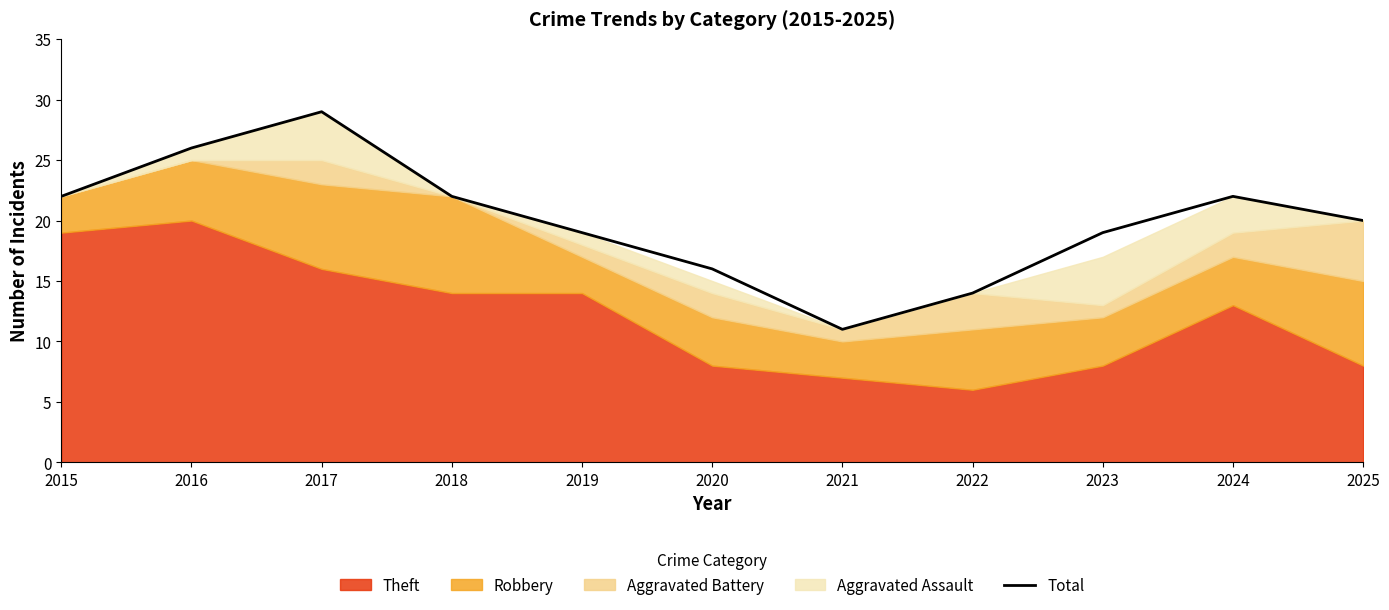

How many values are between 16 and 22?

7